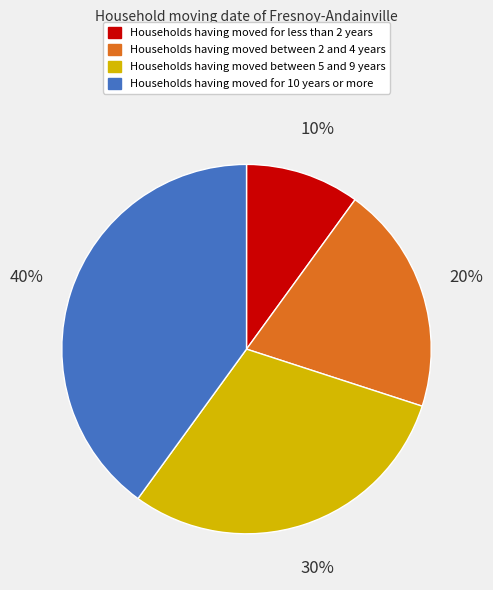

To the nearest percent, what portion does Households having moved between 5 and 9 years represent?

30%